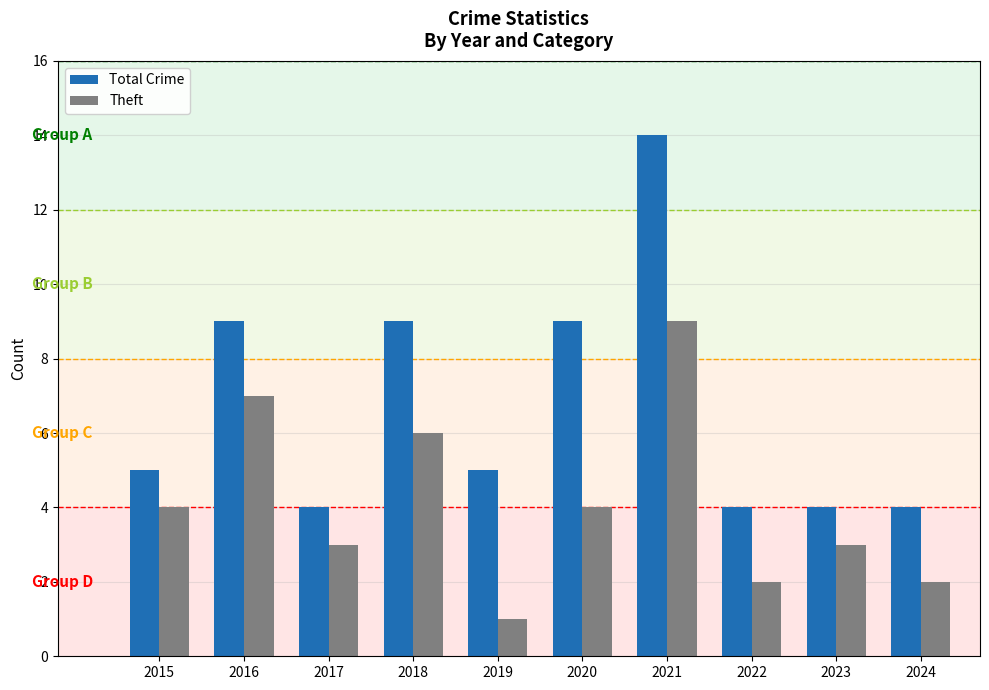

Are the bars horizontal?

No